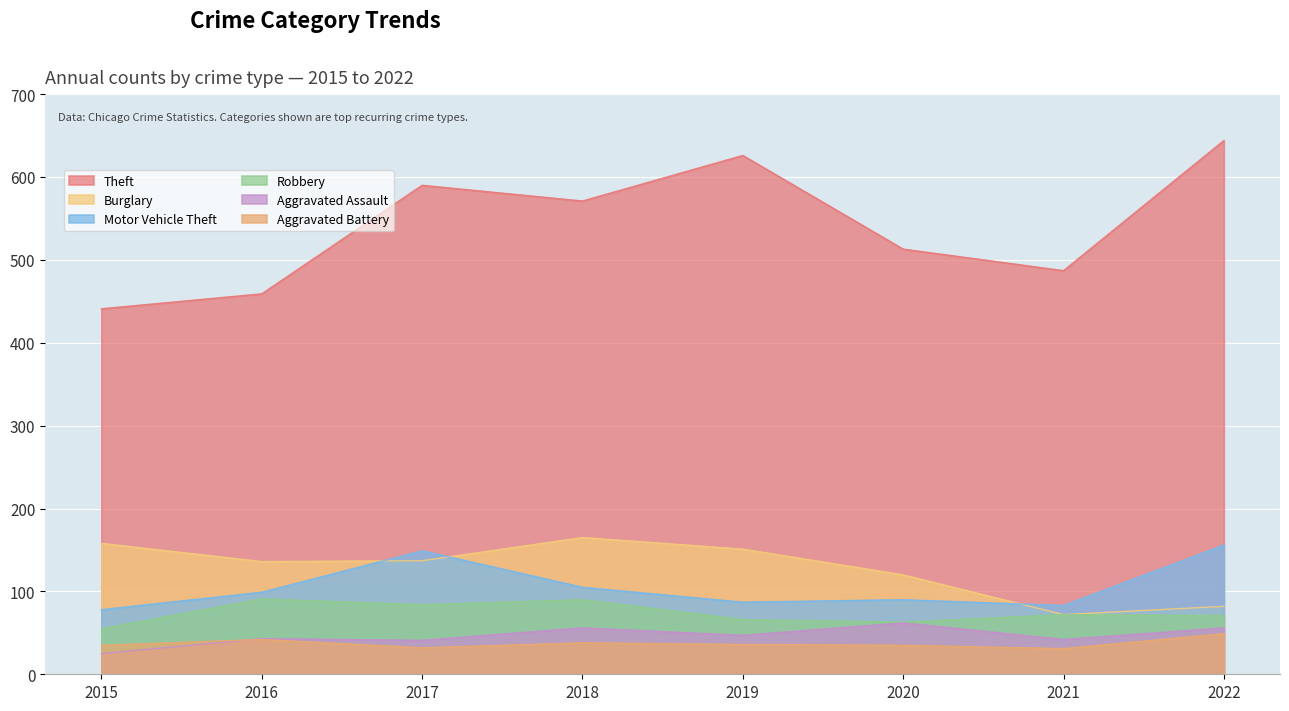

In Motor Vehicle Theft, how many points are higher than both neighbors (excluding endpoints)?

2